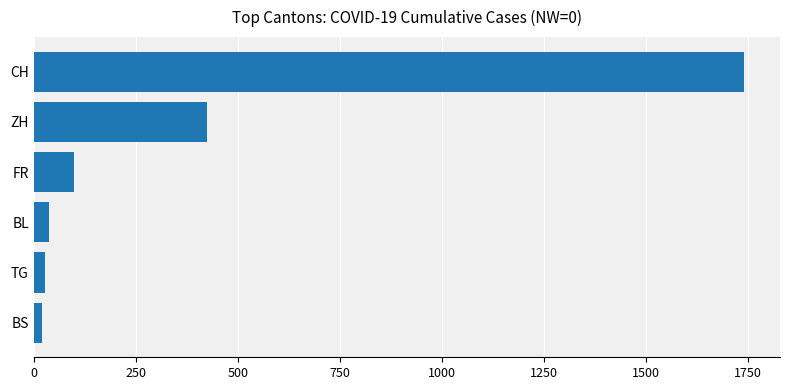

Does the chart contain any negative values?

No